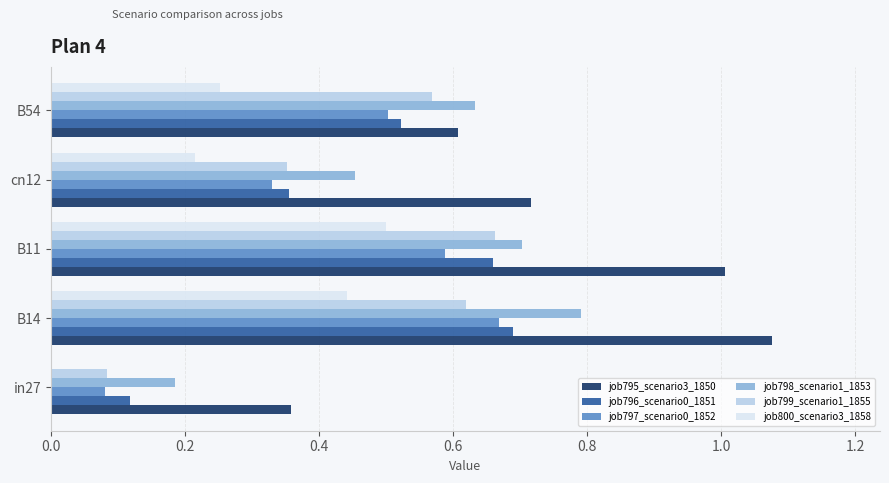

The job798_scenario1_1853 series shows 0.7 at cn12. True or false?

False